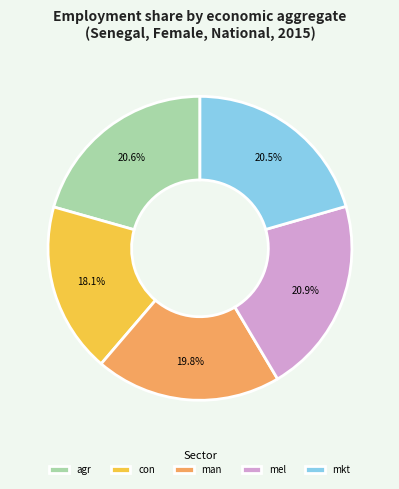

Does agr represent more than half of the total?

No